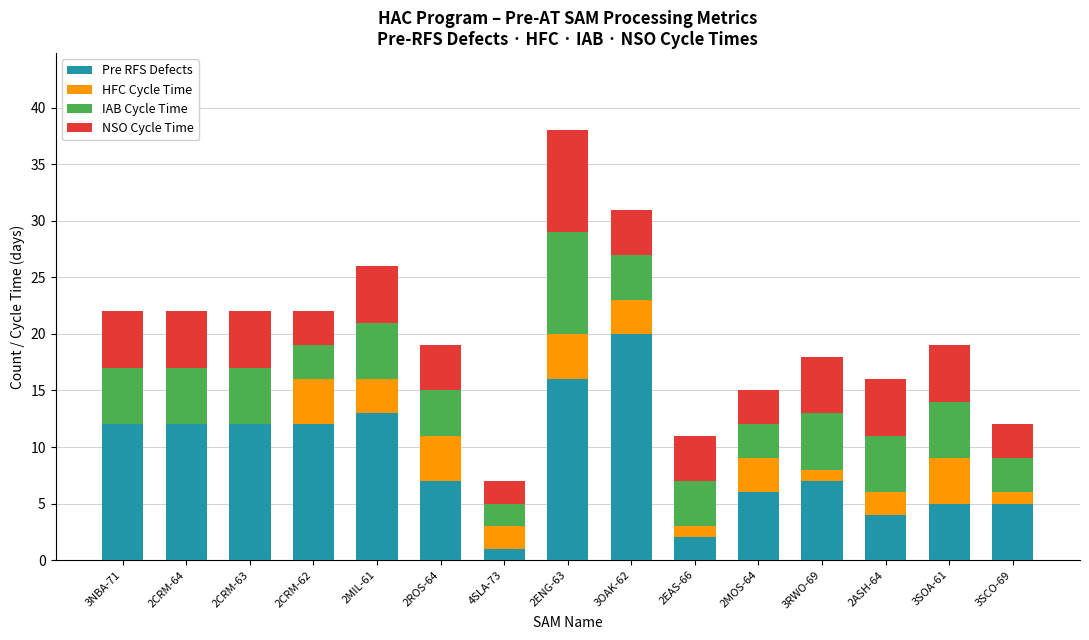

Which category has the highest value in the Pre RFS Defects series?

3OAK-62